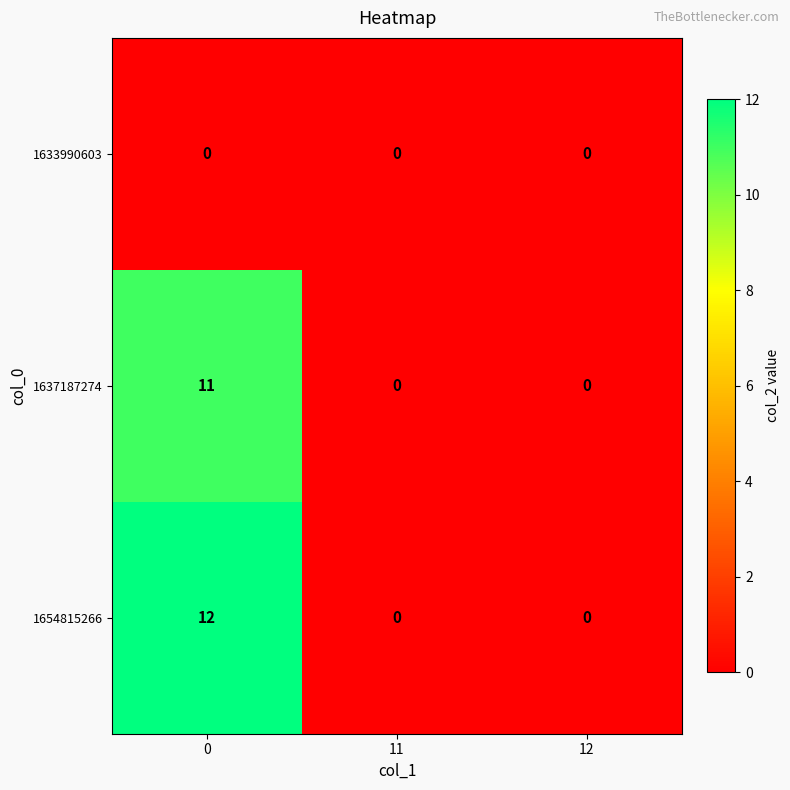

How many 1654815266 values are between 0 and 12?

3